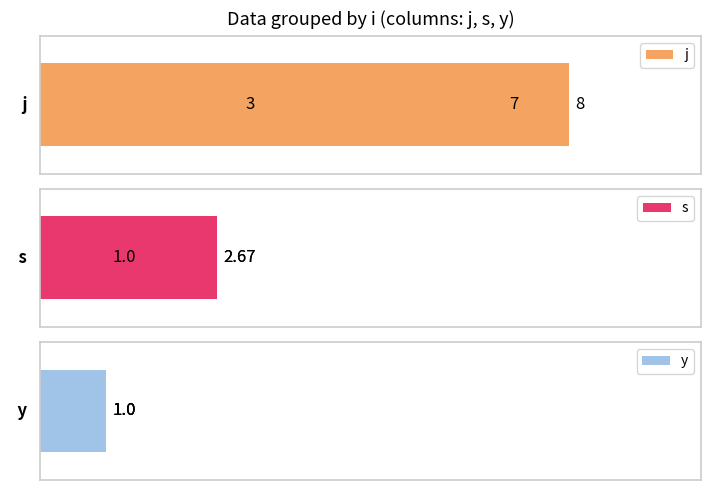

List the series in order of their peak value, lowest first.

y, s, j